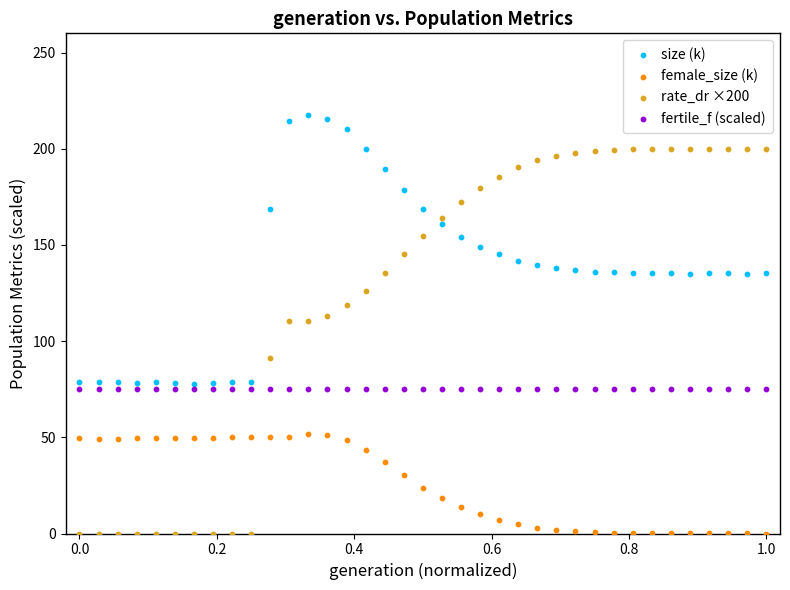

Which series reaches the maximum Y coordinate?

size (k)